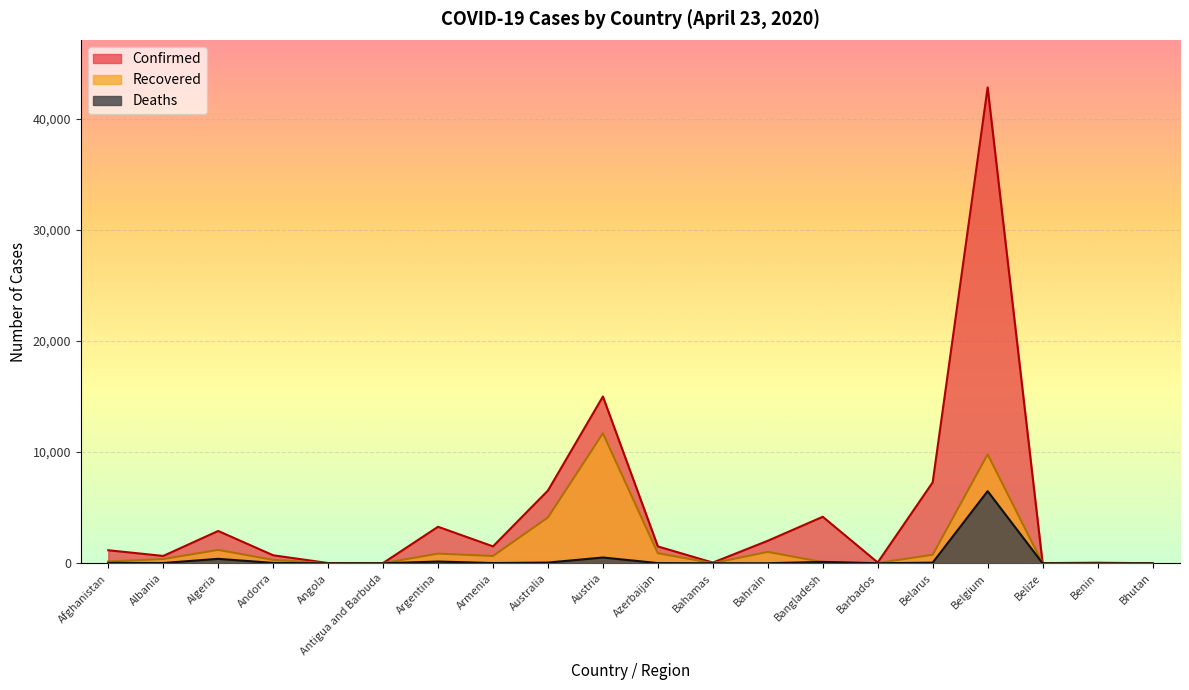

Which category has the lowest value in the Deaths series?

Bhutan